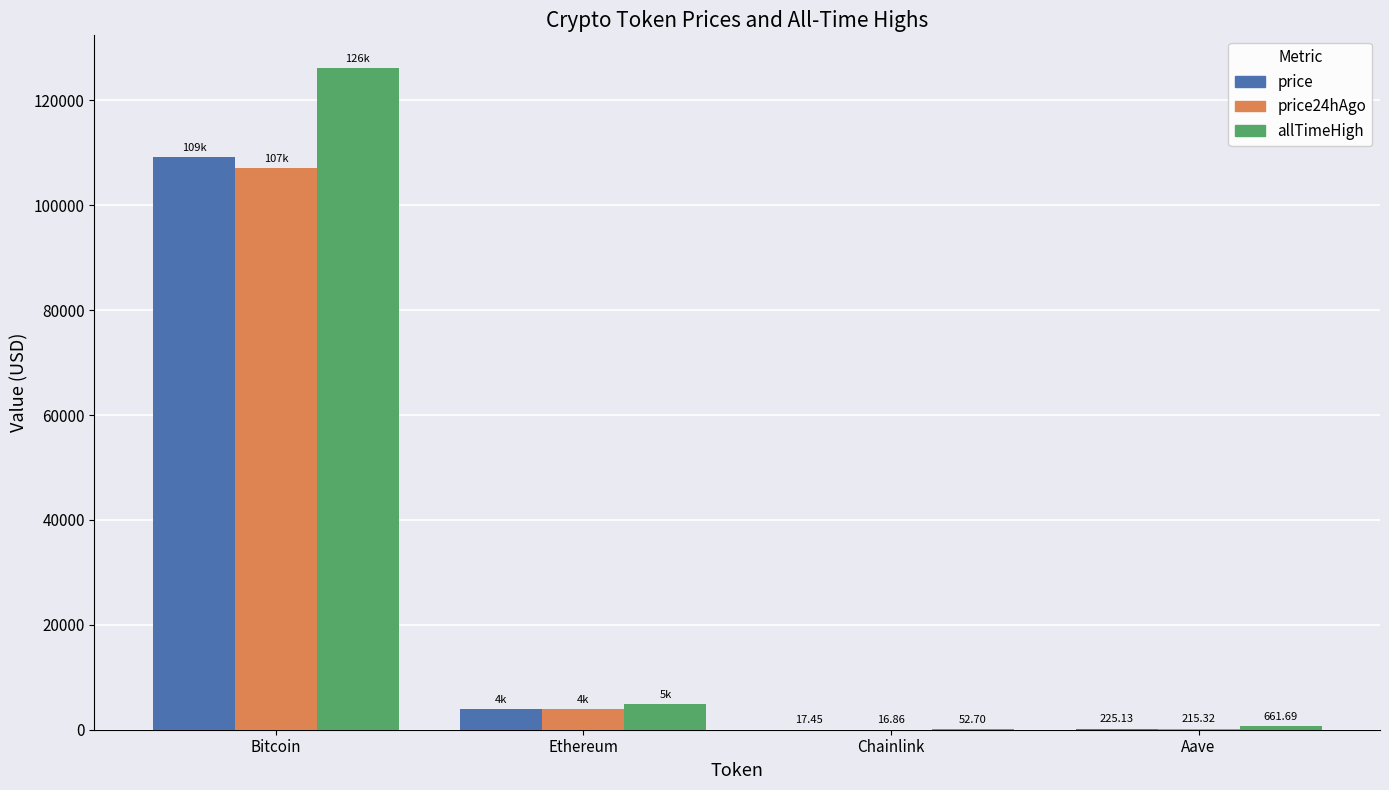

Is it true that allTimeHigh equals 52.7 at Chainlink?

True